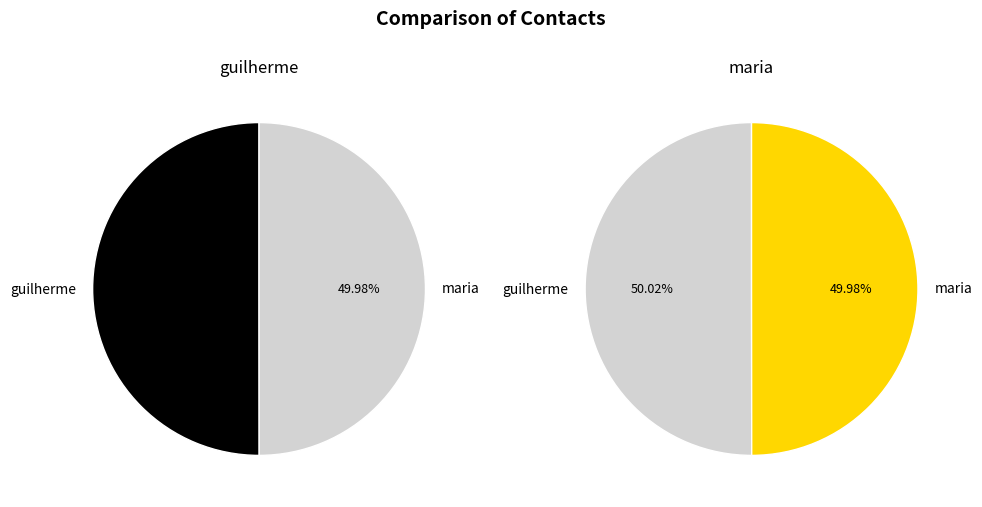

True or false: maria accounts for 50% of the total.

True